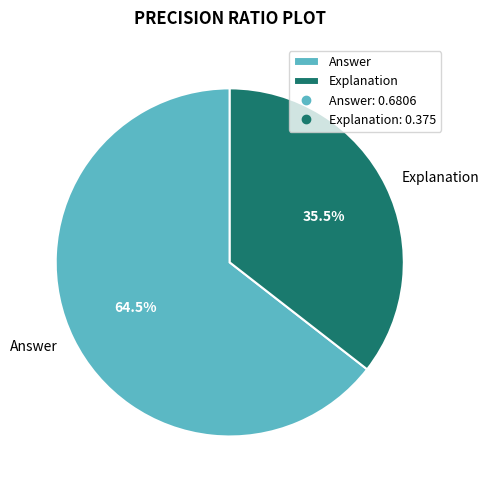

What percentage do Explanation and Answer together represent?

100.0%